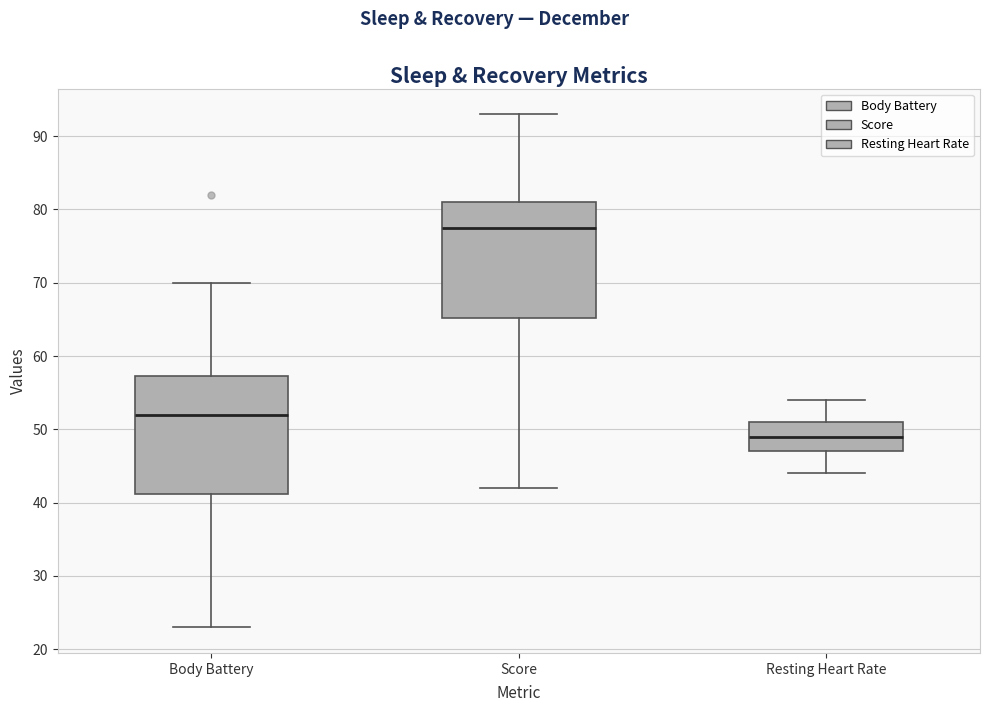

Where does the upper whisker of the box for Score end on the y-axis? The values are not printed on the chart, so give them approximately, as read against the axis.

93